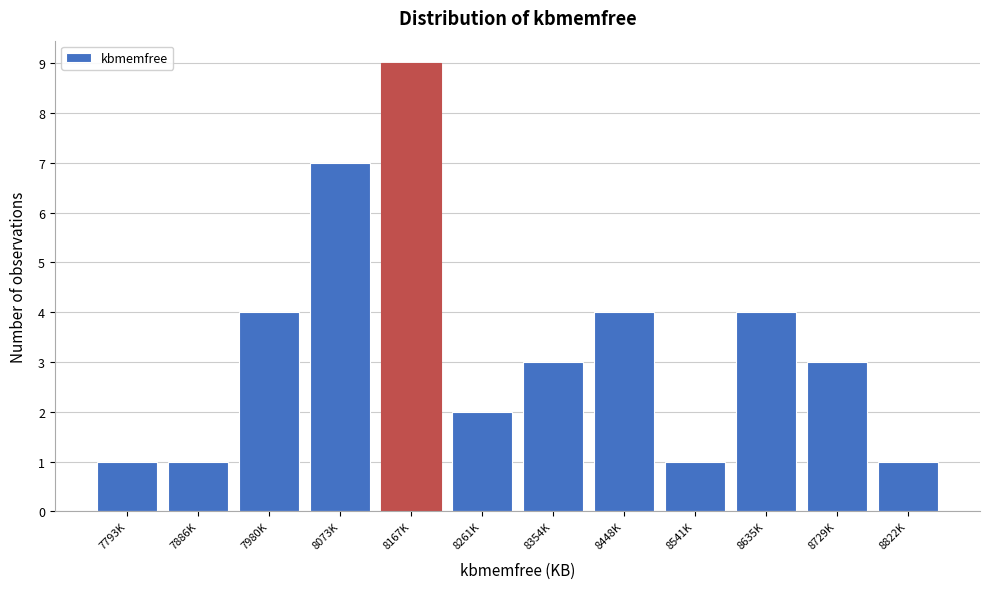

Reading right to left, list all the values displayed in this chart.

8822K=1	8729K=3	8635K=4	8541K=1	8448K=4	8354K=3	8261K=2	8167K=9	8073K=7	7980K=4	7886K=1	7793K=1